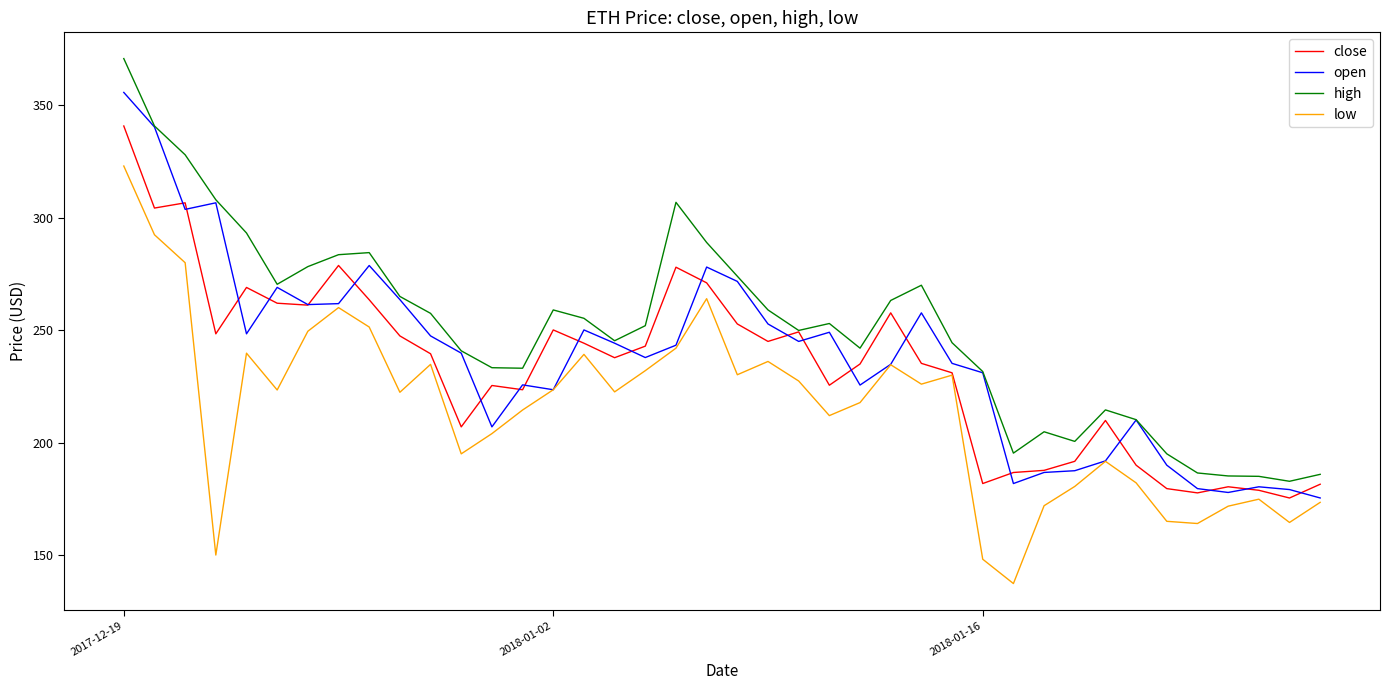

What is the minimum value shown in the chart?

137.3